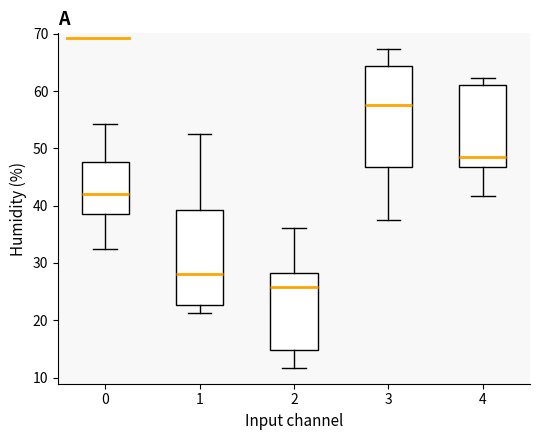

Where does the lower whisker of the box at x = 2 end on the y-axis? The values are not printed on the chart, so give them approximately, as read against the axis.

12